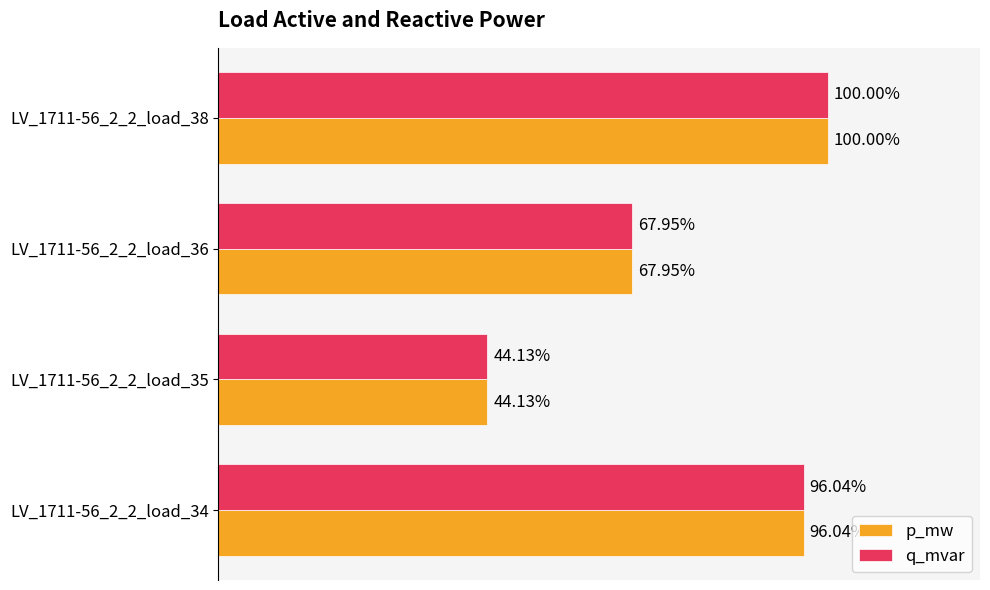

At how many categories does at least one series exceed 0?

4